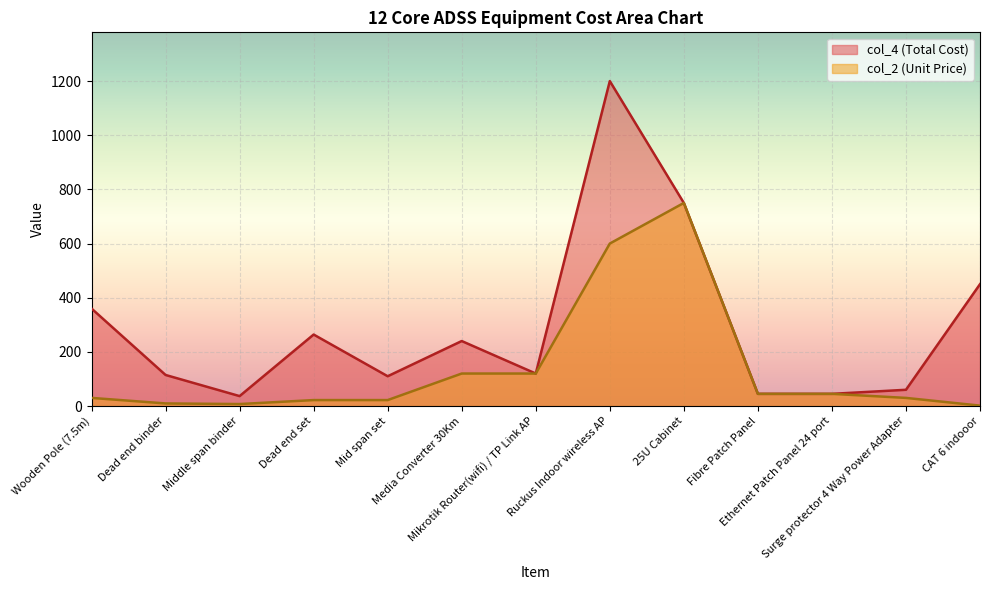

What is the label of the 5th point from the left?

Mid span set